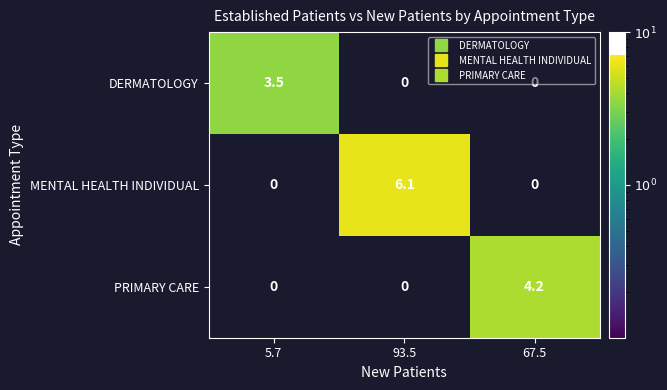

How many series are shown in this chart?

3